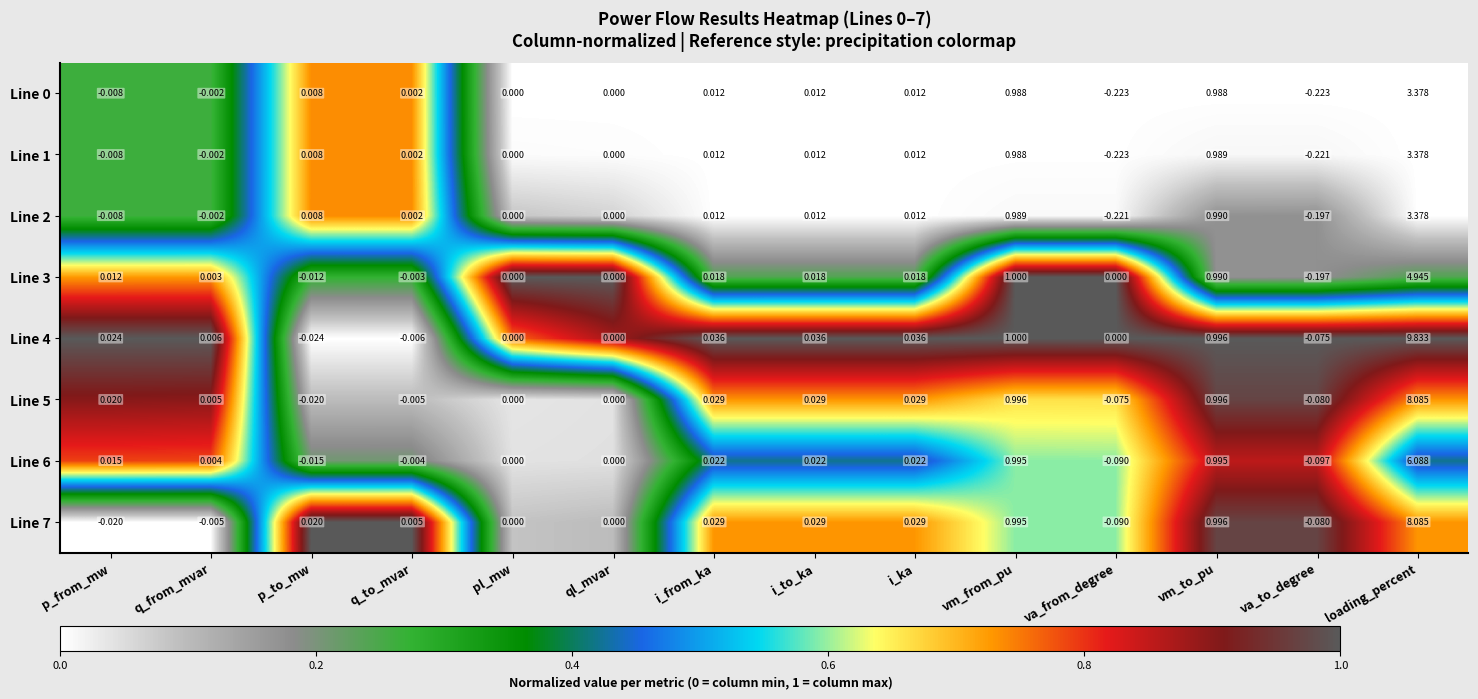

Where does the Line 3 series first go above 0?

p_from_mw